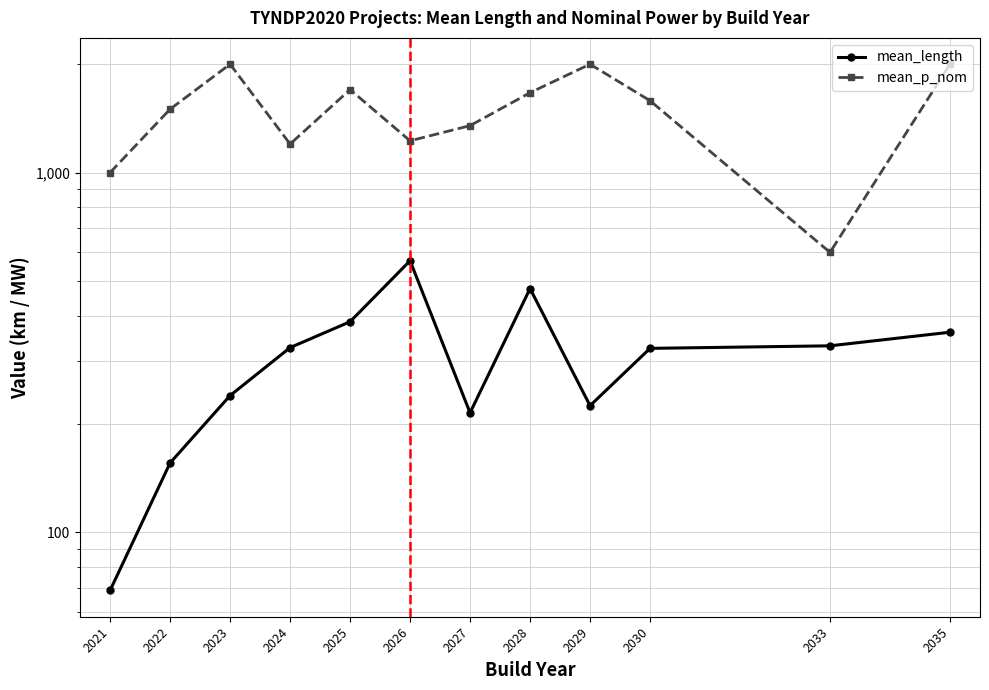

How many categories are shown in the chart?

12